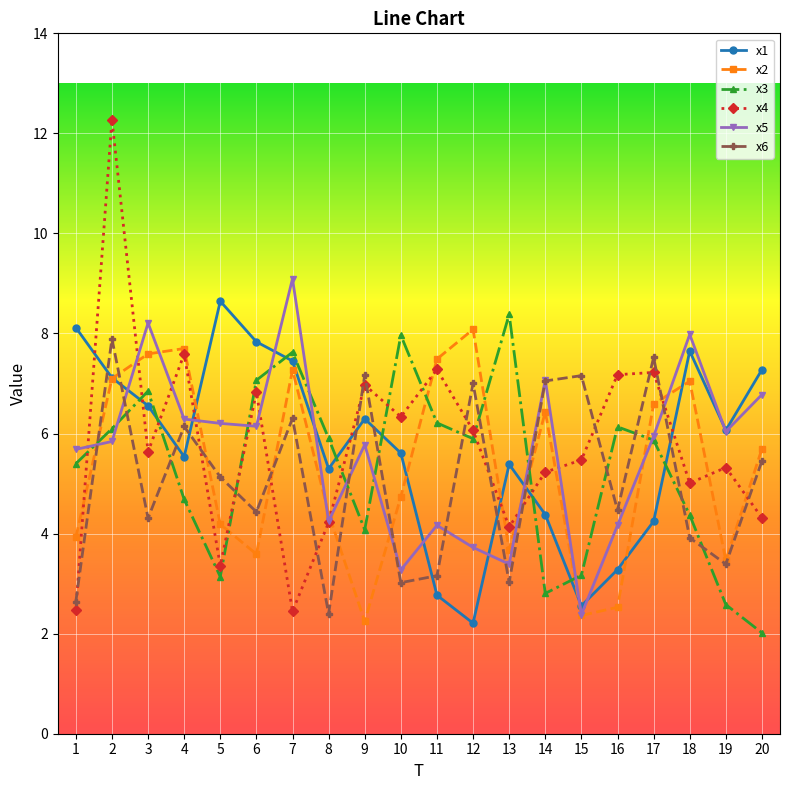

Where is the first local minimum for x1?

4